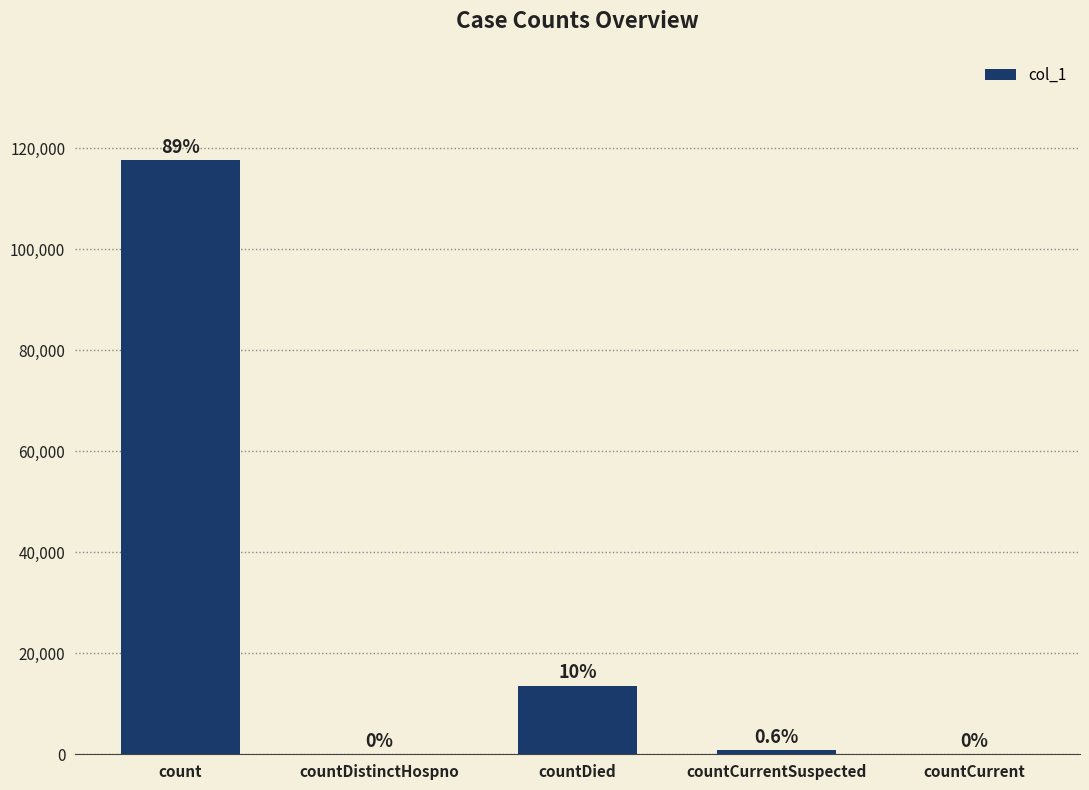

Which has a higher value, countCurrent or count?

count